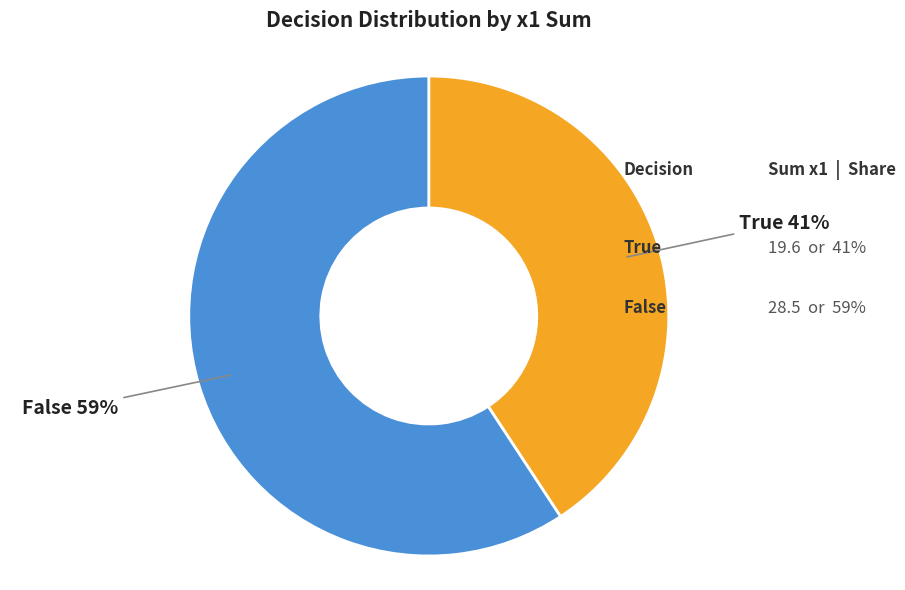

Approximately how many times larger is the value at True compared to False?

0.7